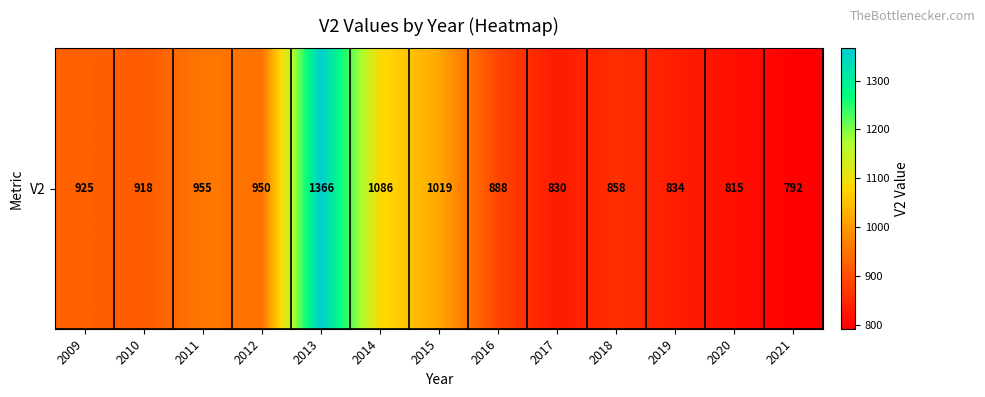

What is the difference between the values at 2016 and 2010?

30